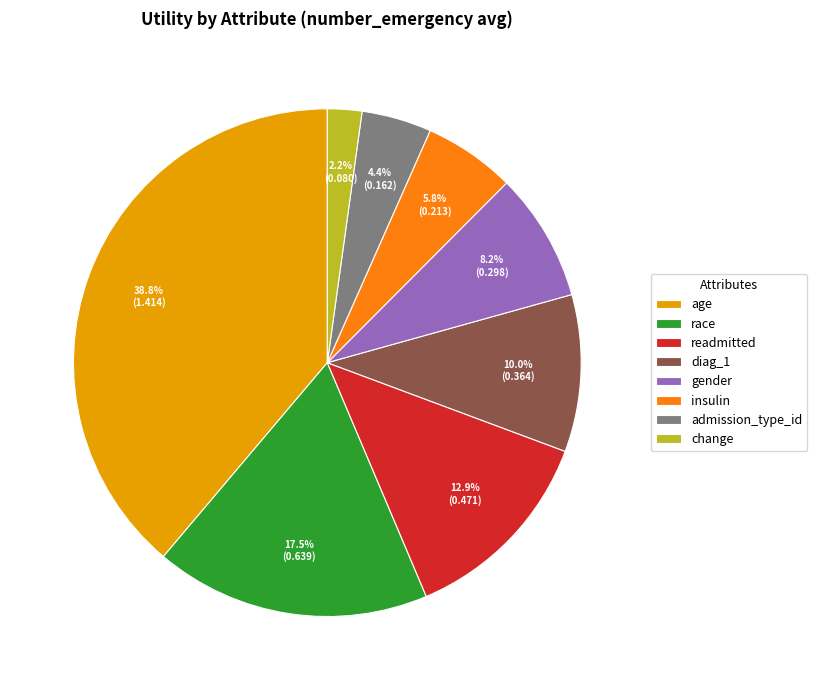

Which slice is the largest?

age